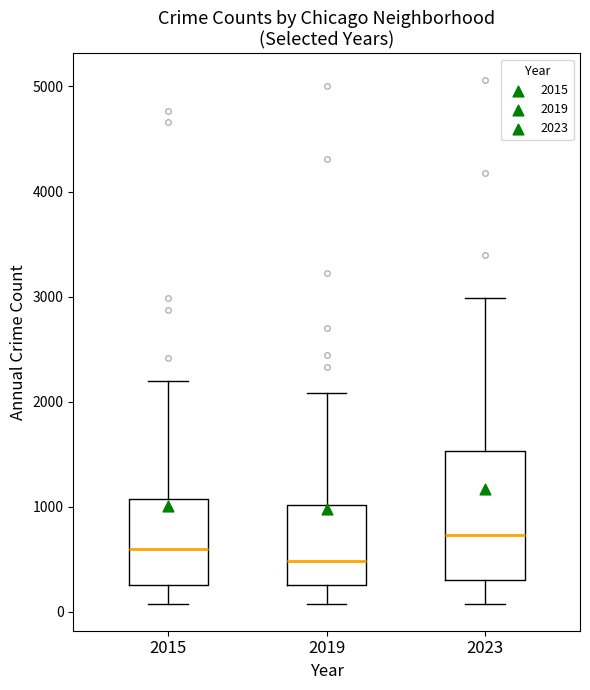

Reading left to right, read every box against the y-axis: the position of its median line, the range the box covers, and the ends of its whiskers. The values are not printed on the chart, so give them approximately, as read against the axis.

2015: median 600, box 300 to 1100, whiskers 100 to 2200
2019: median 500, box 300 to 1000, whiskers 100 to 2100
2023: median 700, box 300 to 1500, whiskers 100 to 3000